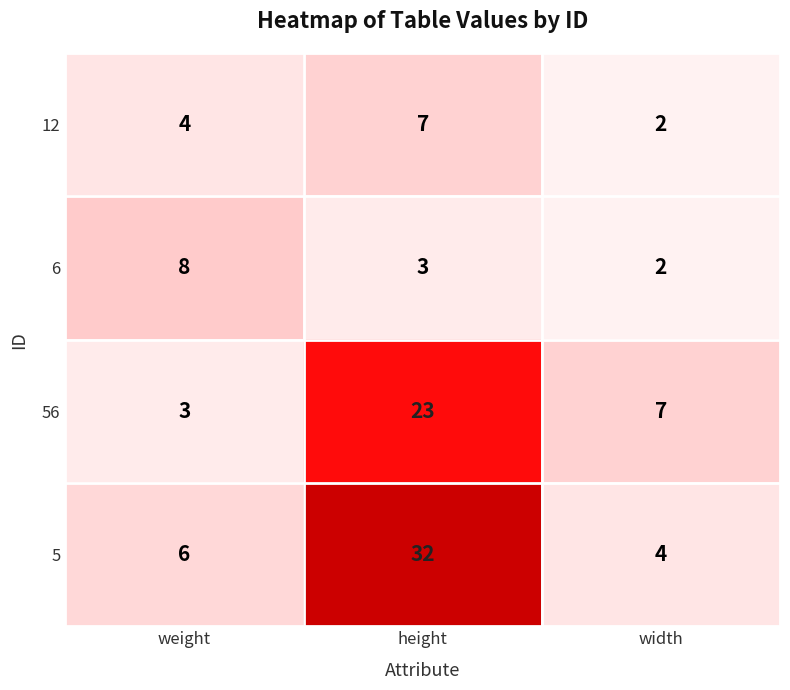

What is the spread (max minus min) of values at weight?

5